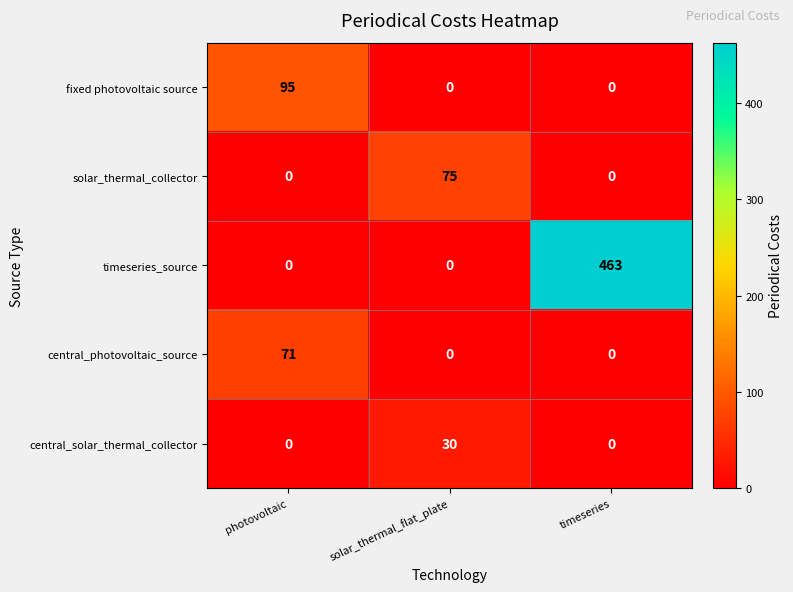

Reading left to right, transcribe all the data shown in this chart.

fixed photovoltaic source: 95	0	0
solar_thermal_collector: 0	75	0
timeseries_source: 0	0	463
central_photovoltaic_source: 71	0	0
central_solar_thermal_collector: 0	30	0